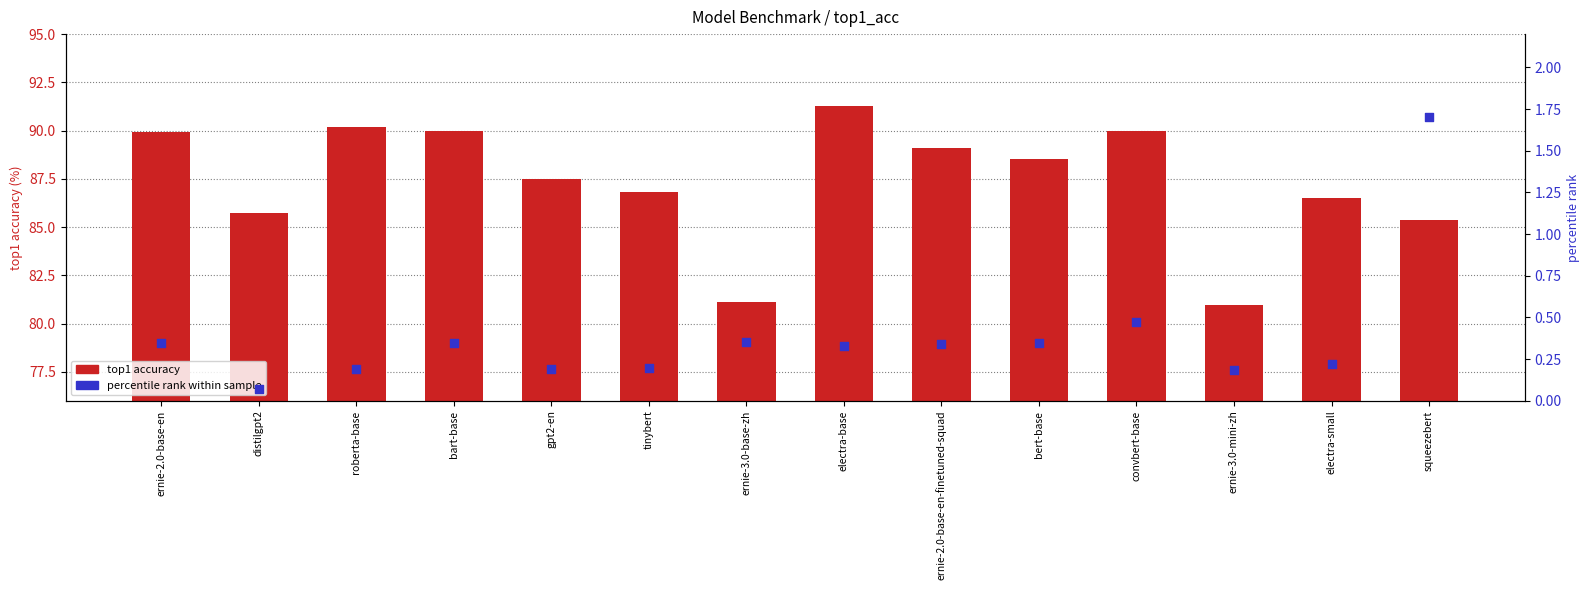

Which series has the widest spread of Y values?

top1 accuracy